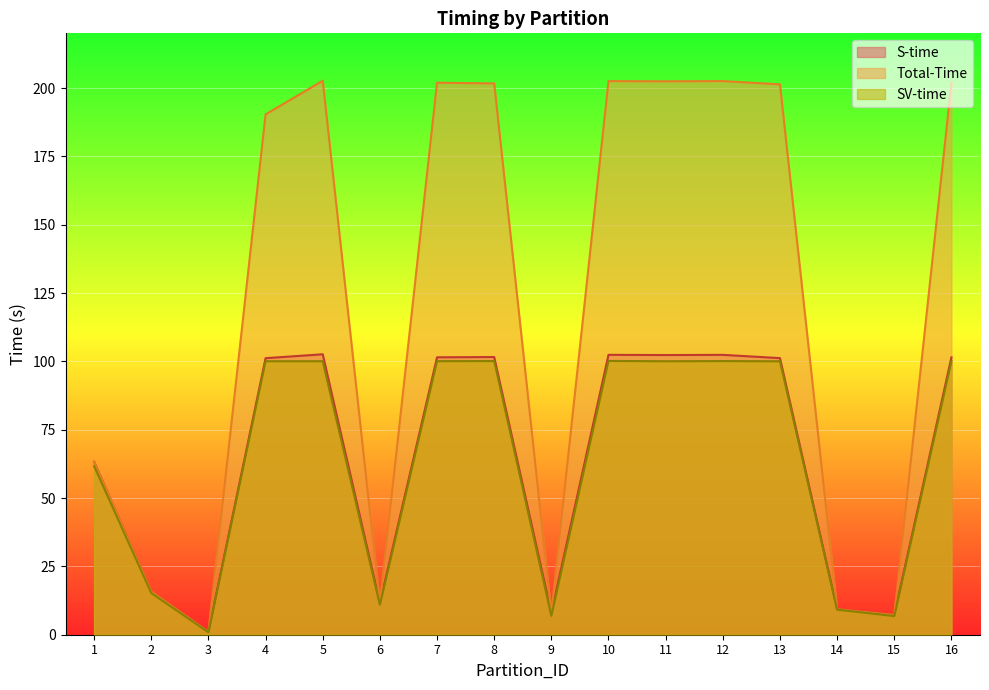

What is the value of the Total-Time point at the 14th from the left?

9.3